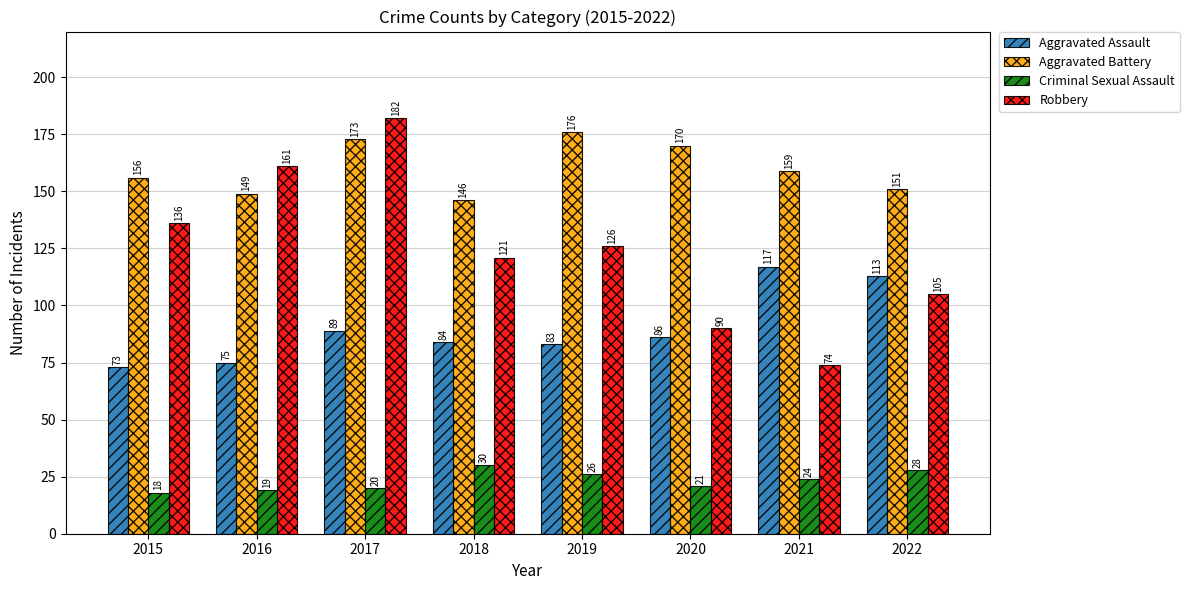

What is the value of the Aggravated Assault bar at the 6th from the left?

86